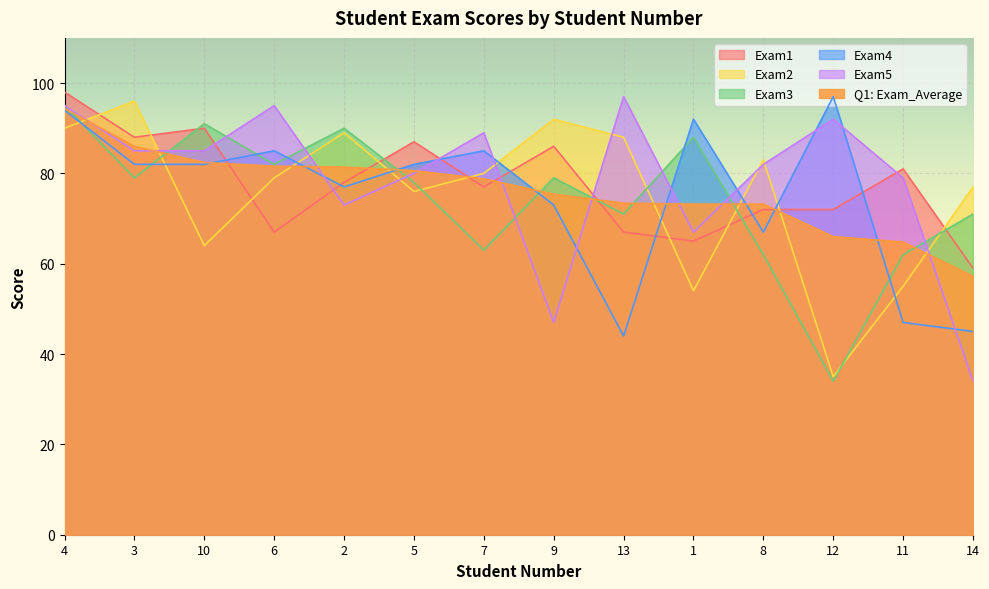

Reading left to right, extract all data points from this chart.

Exam1: 4=98.0	3=88.0	10=90.0	6=67.0	2=78.0	5=87.0	7=77.0	9=86.0	13=67.0	1=65.0	8=72.0	12=72.0	11=81.0	14=59.0
Exam2: 4=90.0	3=96.0	10=64.0	6=79.0	2=89.0	5=76.0	7=80.0	9=92.0	13=88.0	1=54.0	8=83.0	12=35.0	11=55.0	14=77.0
Exam3: 4=95.0	3=79.0	10=91.0	6=82.0	2=90.0	5=78.0	7=63.0	9=79.0	13=71.0	1=88.0	8=62.0	12=34.0	11=62.0	14=71.0
Exam4: 4=94.0	3=82.0	10=82.0	6=85.0	2=77.0	5=82.0	7=85.0	9=73.0	13=44.0	1=92.0	8=67.0	12=97.0	11=47.0	14=45.0
Exam5: 4=95.0	3=85.0	10=85.0	6=95.0	2=73.0	5=80.0	7=89.0	9=47.0	13=97.0	1=67.0	8=82.0	12=92.0	11=79.0	14=34.0
Q1: Exam_Average: 4=94.4	3=86.0	10=82.4	6=81.6	2=81.4	5=80.6	7=78.8	9=75.4	13=73.4	1=73.2	8=73.2	12=66.0	11=64.8	14=57.2